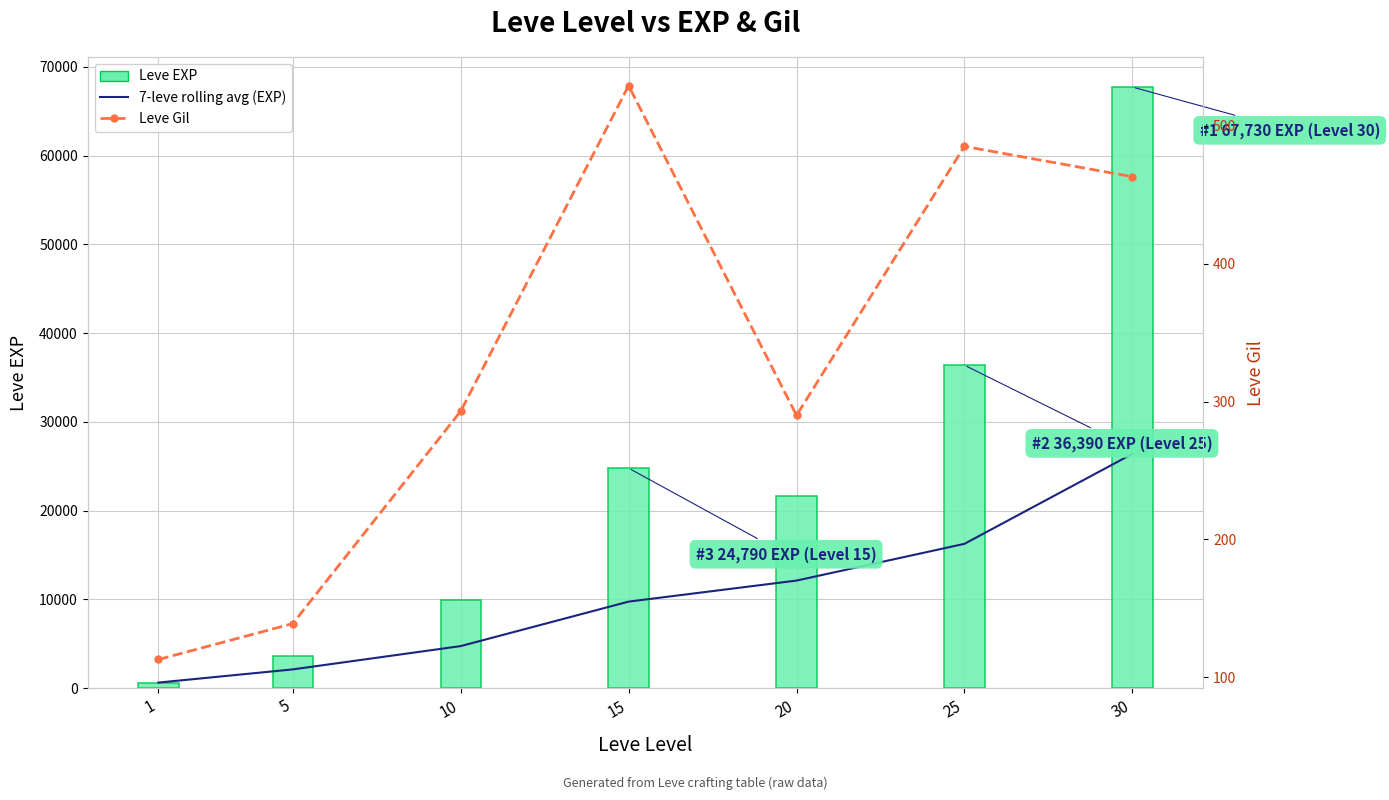

List the series in order of their overall mean, lowest first.

Leve Gil, 7-leve rolling average (EXP), Leve EXP